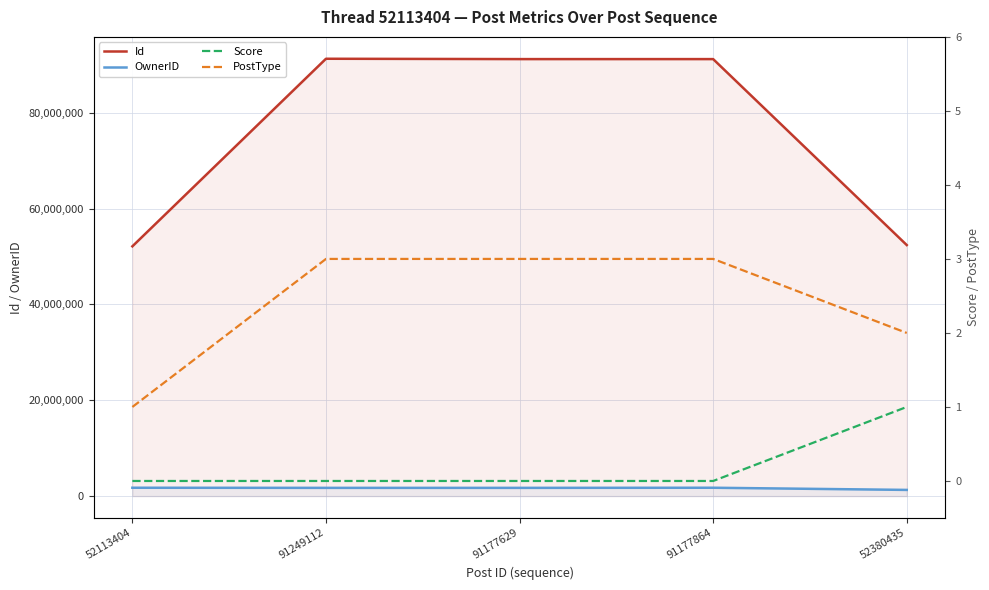

Does the chart display data point markers on the line(s)?

No